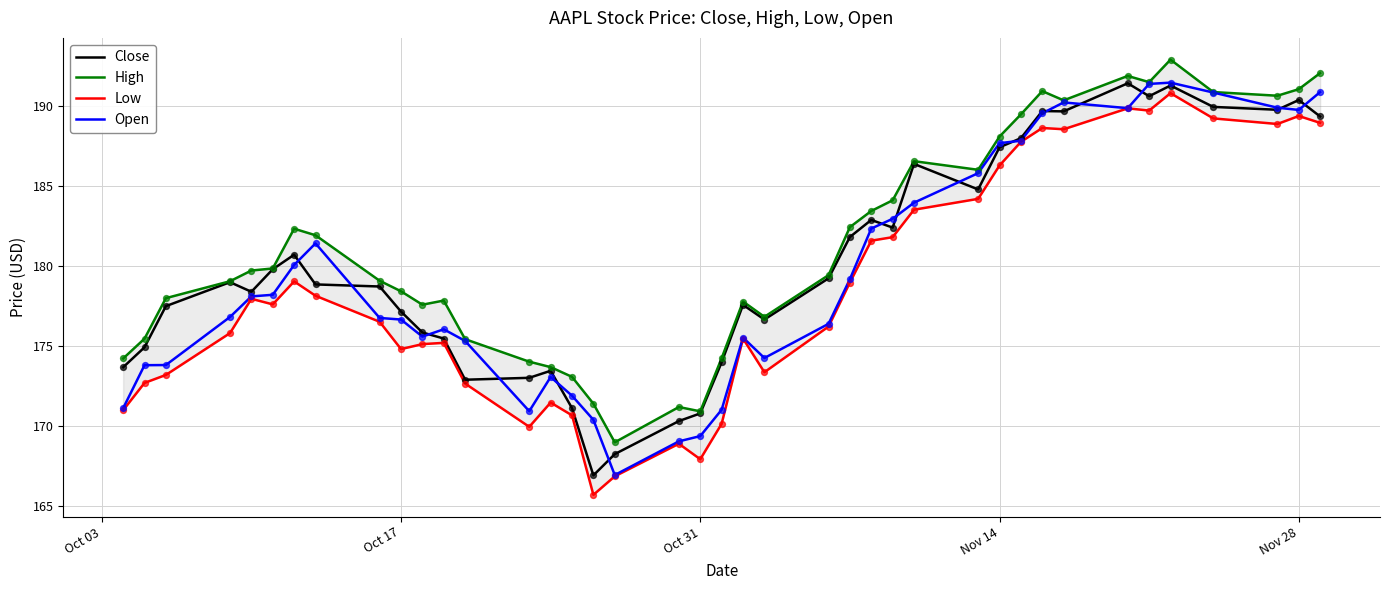

The Close series shows 275.1 at Oct 31. True or false?

False